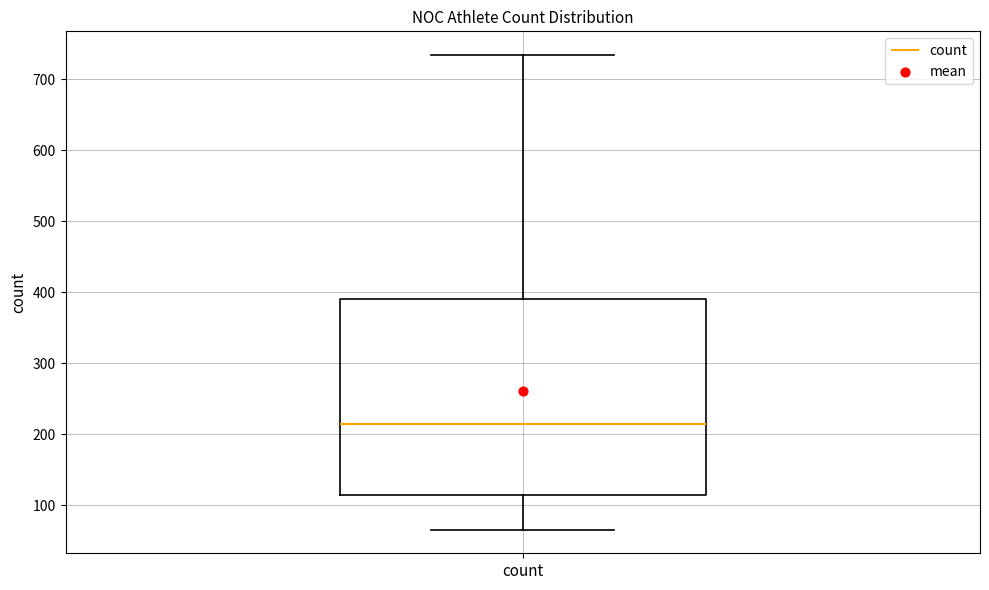

Where is the upper edge of the box for count on the y-axis? The values are not printed on the chart, so give them approximately, as read against the axis.

390